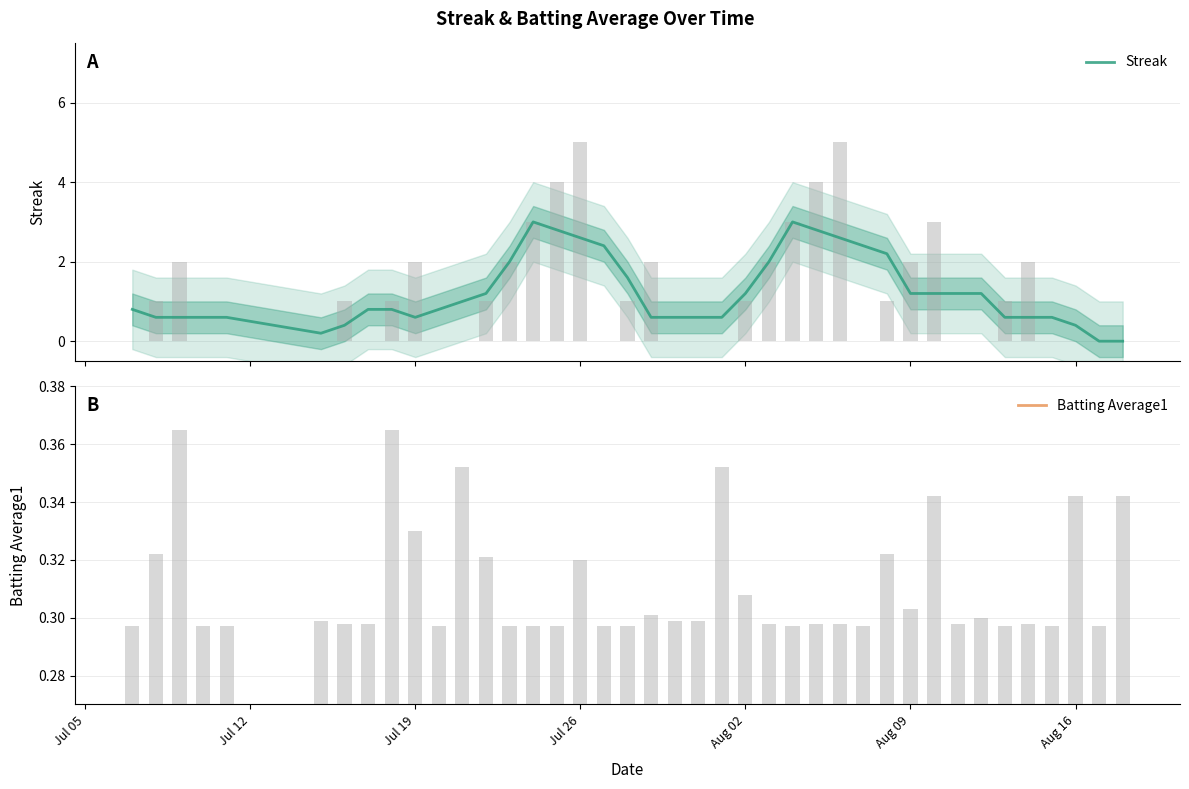

Which series has the largest total across all categories?

Batting Average1